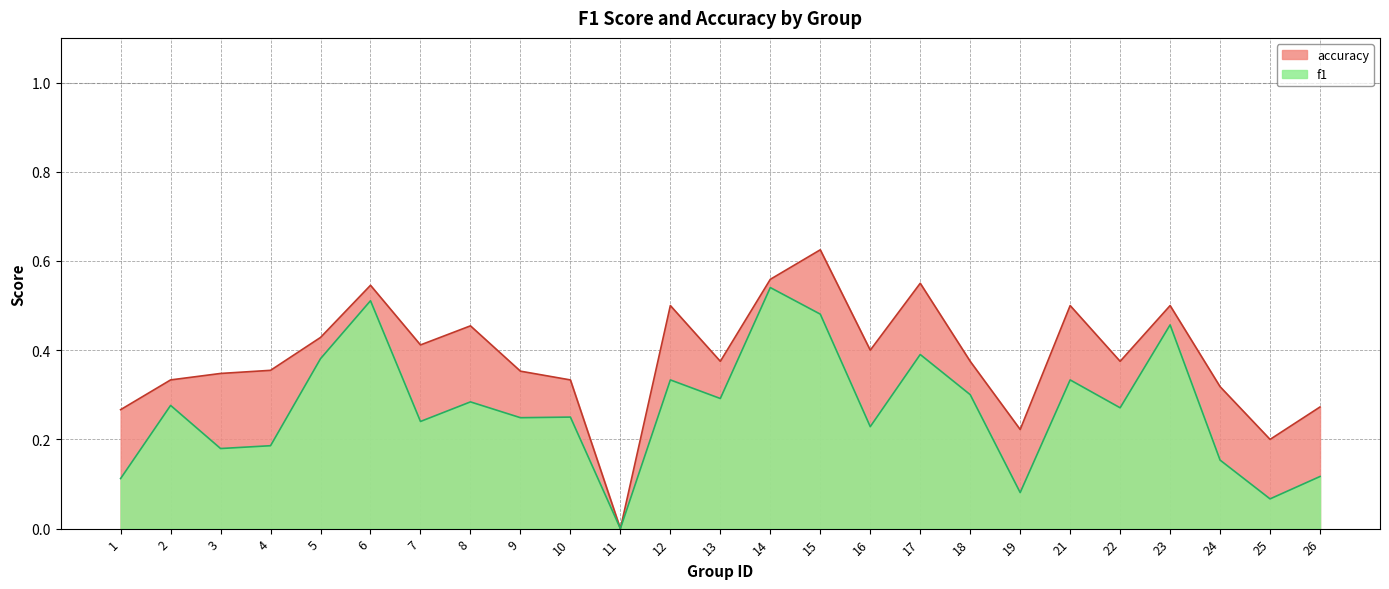

Which label corresponds to the largest value in the chart?

15